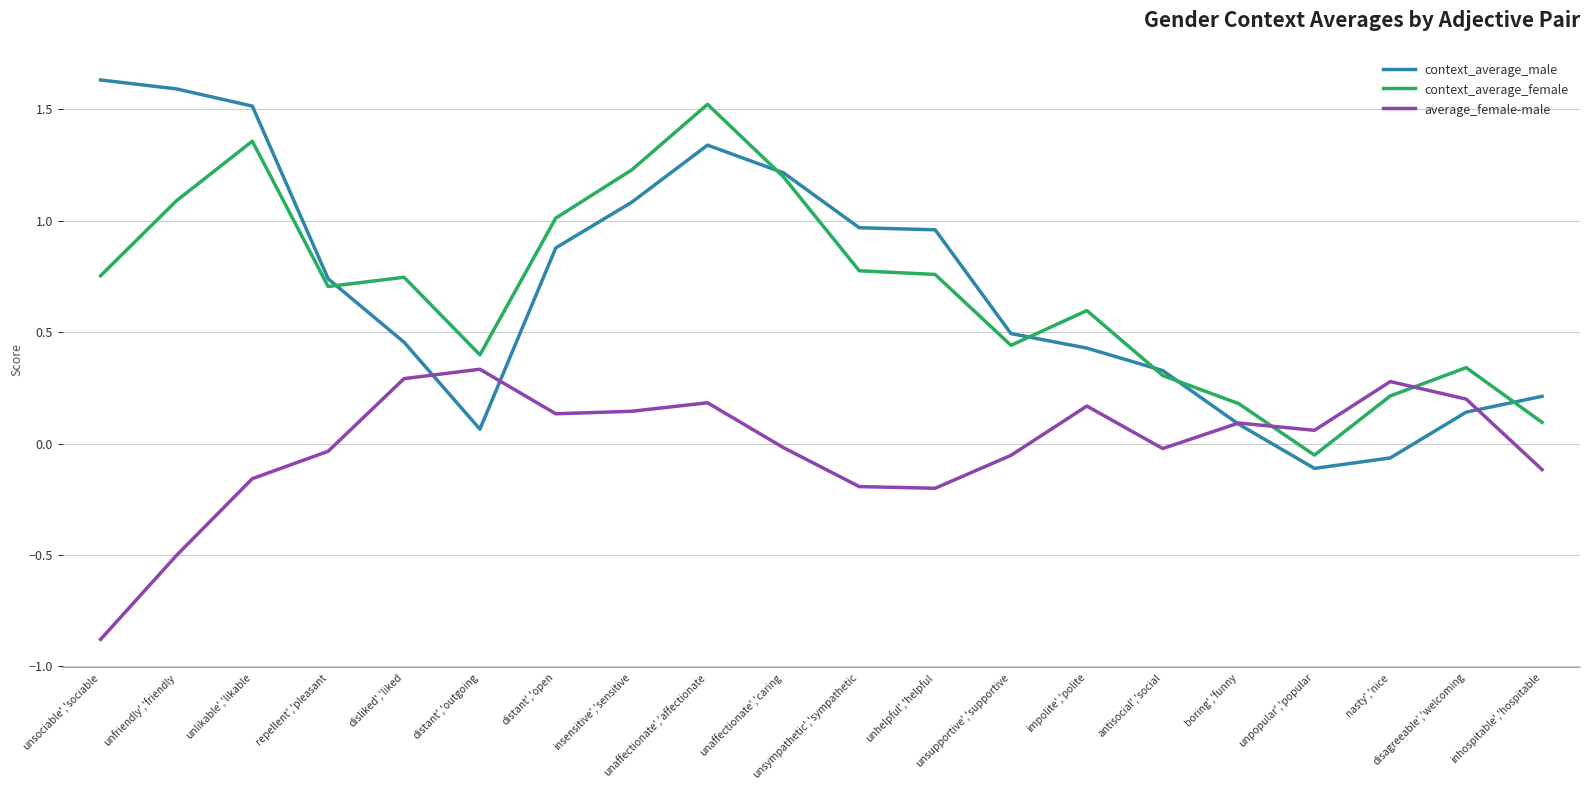

Which series has the widest spread of values?

context_average_male